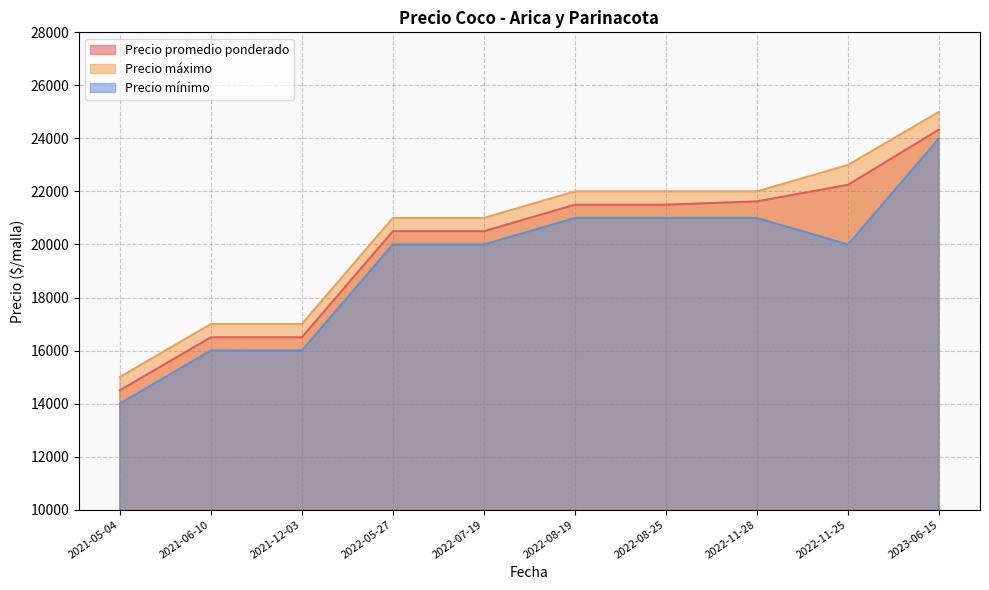

How many data points does each series have?

10